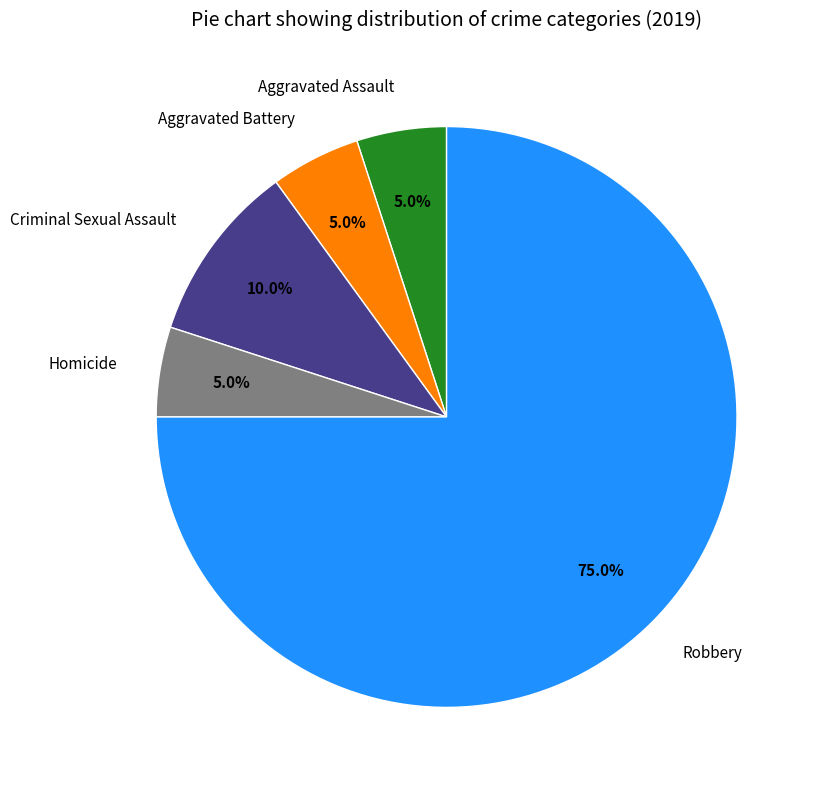

How many segments does this pie chart have?

5